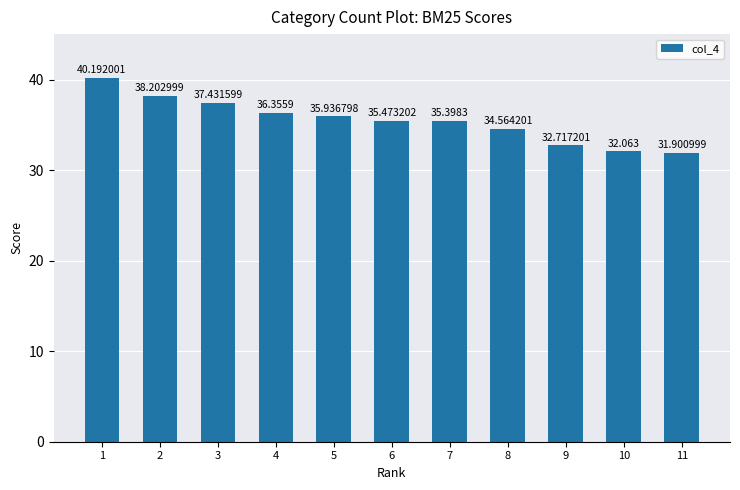

Are the bars horizontal?

No